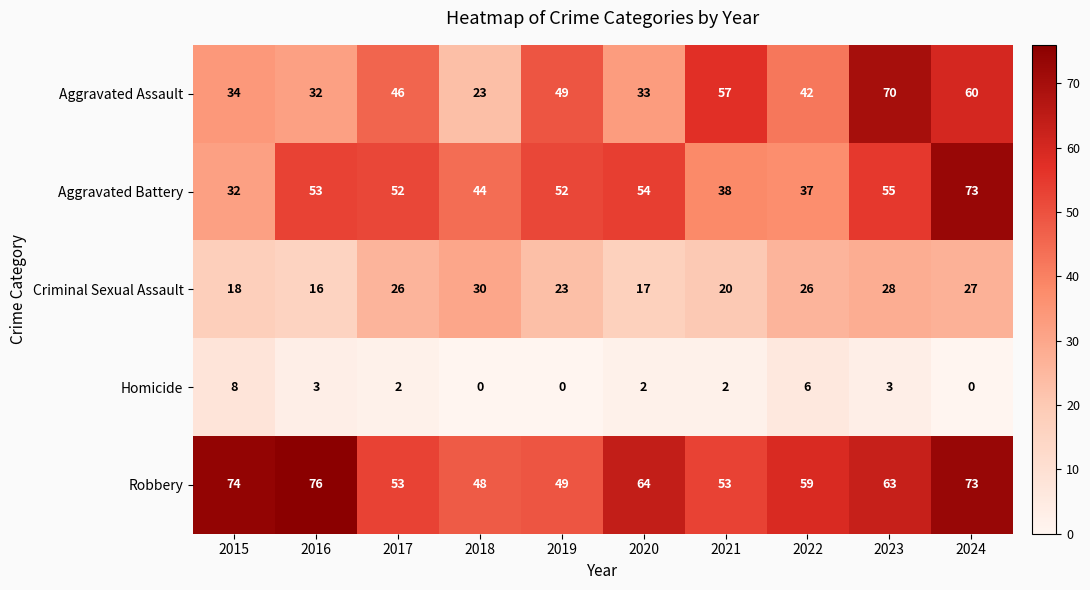

At which label does Robbery first exceed 63?

2015